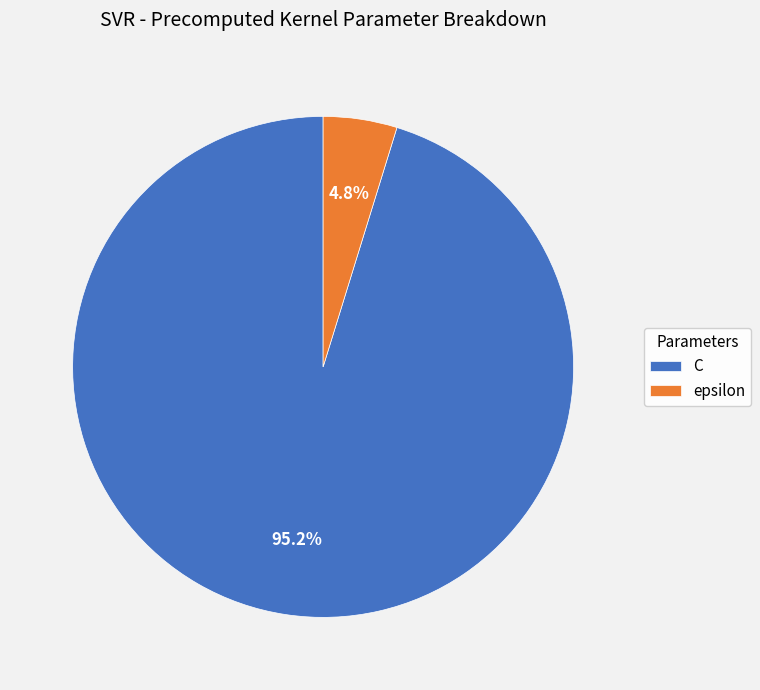

The epsilon slice represents 5% of the pie. True or false?

True